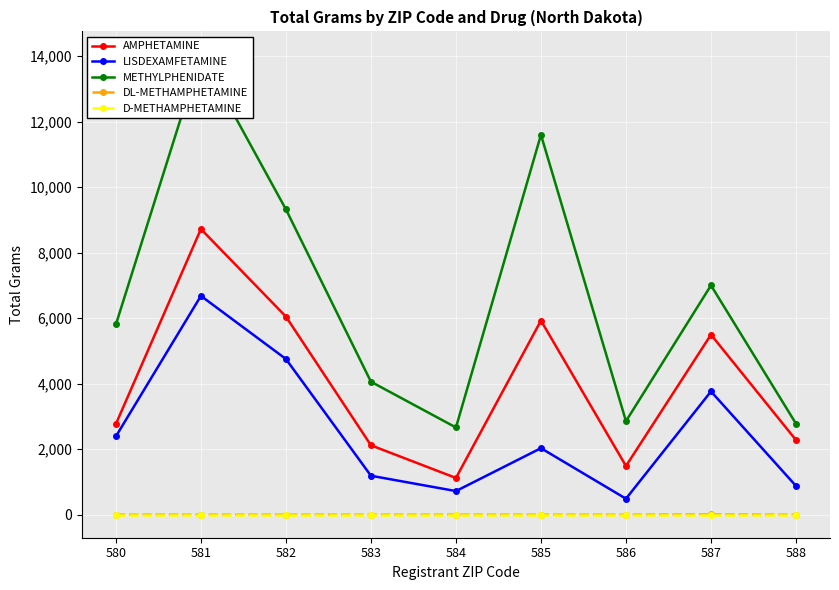

What are all the series names shown in the legend?

AMPHETAMINE, LISDEXAMFETAMINE, METHYLPHENIDATE, DL-METHAMPHETAMINE, D-METHAMPHETAMINE